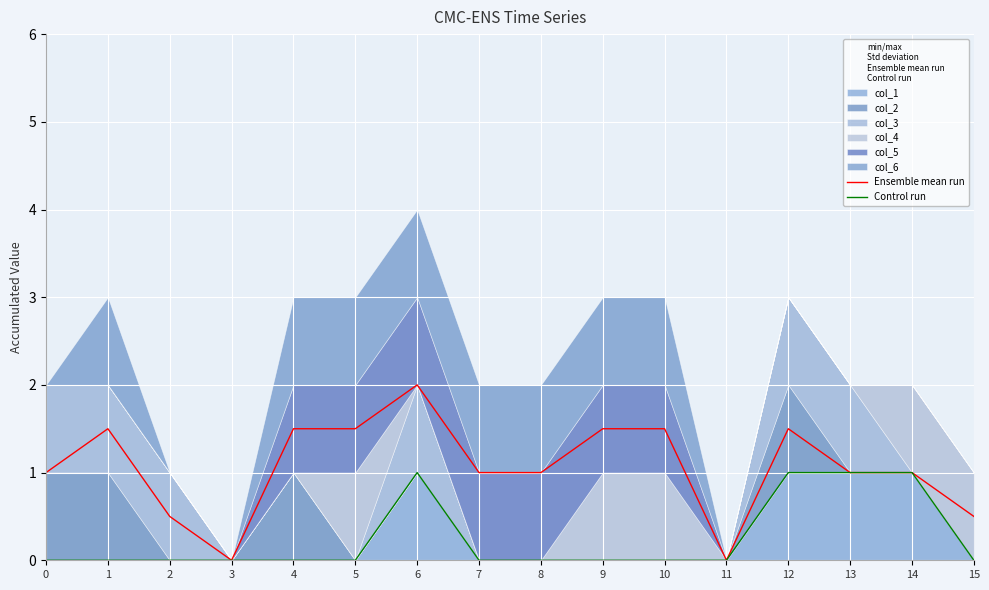

List the series in order of their overall mean, lowest first.

Control run, Ensemble mean run